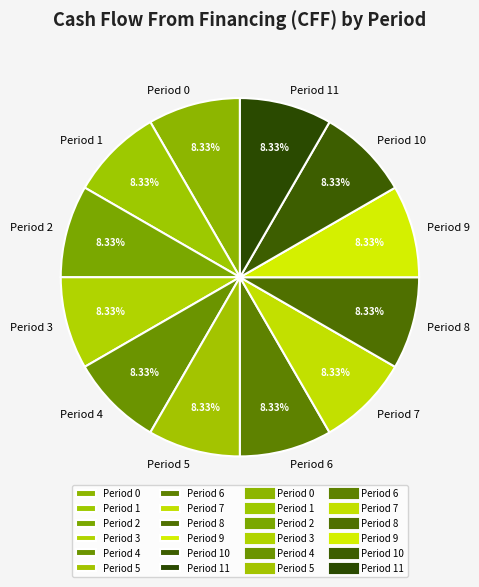

Count the number of slices in the pie.

12